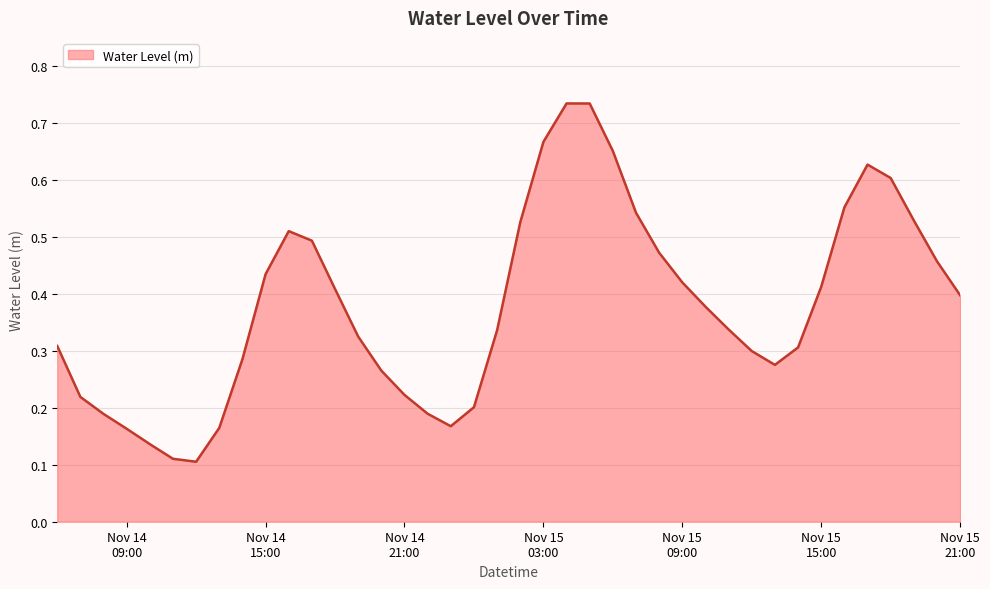

At which label is the value closest to 0?

2022-11-14 12:00:00